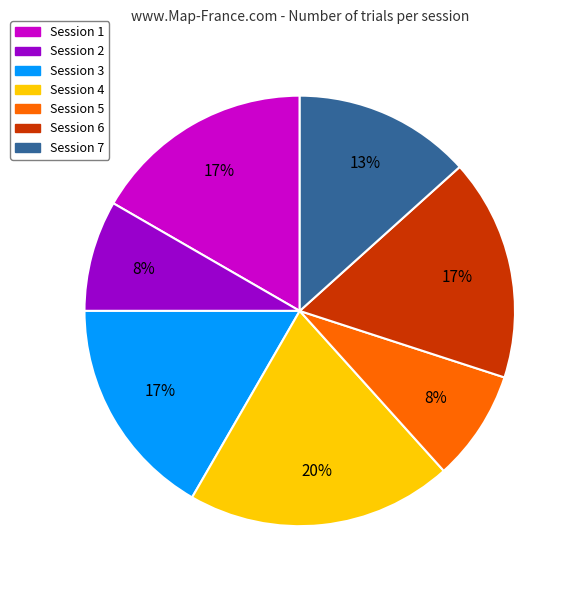

The Session 2 slice represents 1% of the pie. True or false?

False